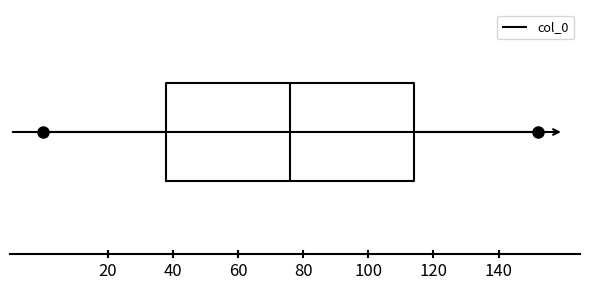

Transcribe this box plot: give where the median line is, the range the box spans, and where the two whiskers end, as read against the x-axis. The values are not printed on the chart, so give them approximately, as read against the axis.

median 76, box 38 to 114, whiskers 0 to 152